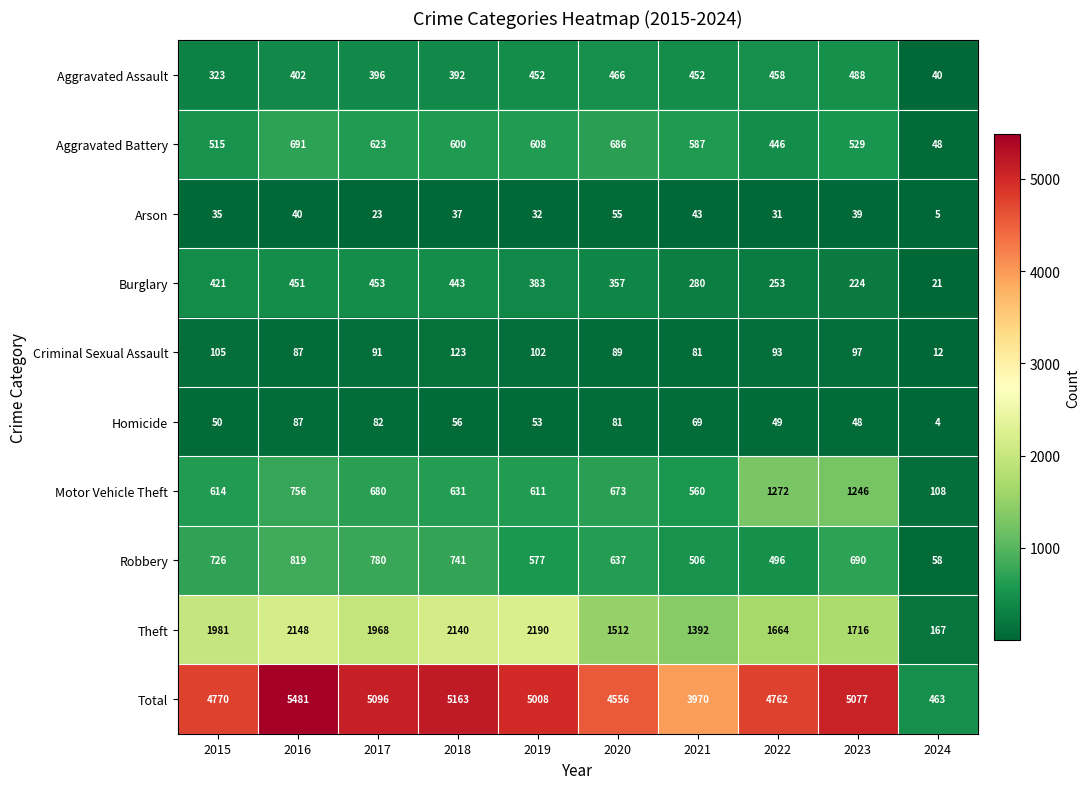

What is the difference between the maximum and minimum values in the Theft series?

2023